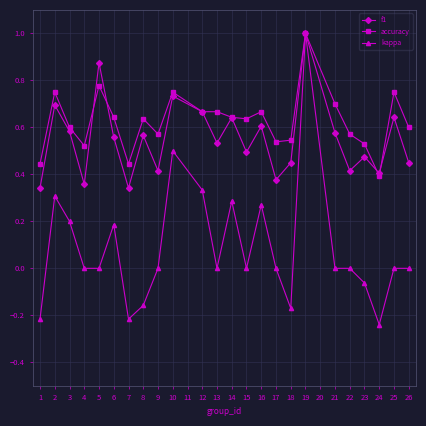

Rank the series at 4 from highest to lowest value.

accuracy, f1, kappa